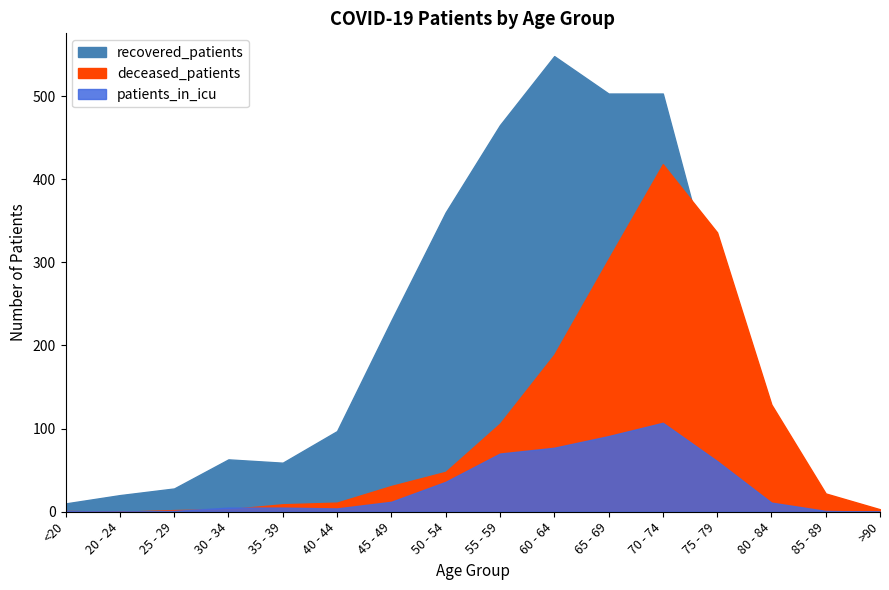

What are all the series names shown in the legend?

recovered_patients, deceased_patients, patients_in_icu